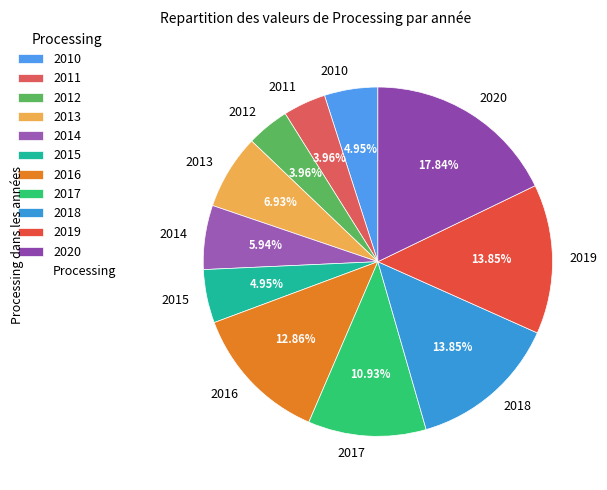

What portion of the pie excludes 2017?

89.1%